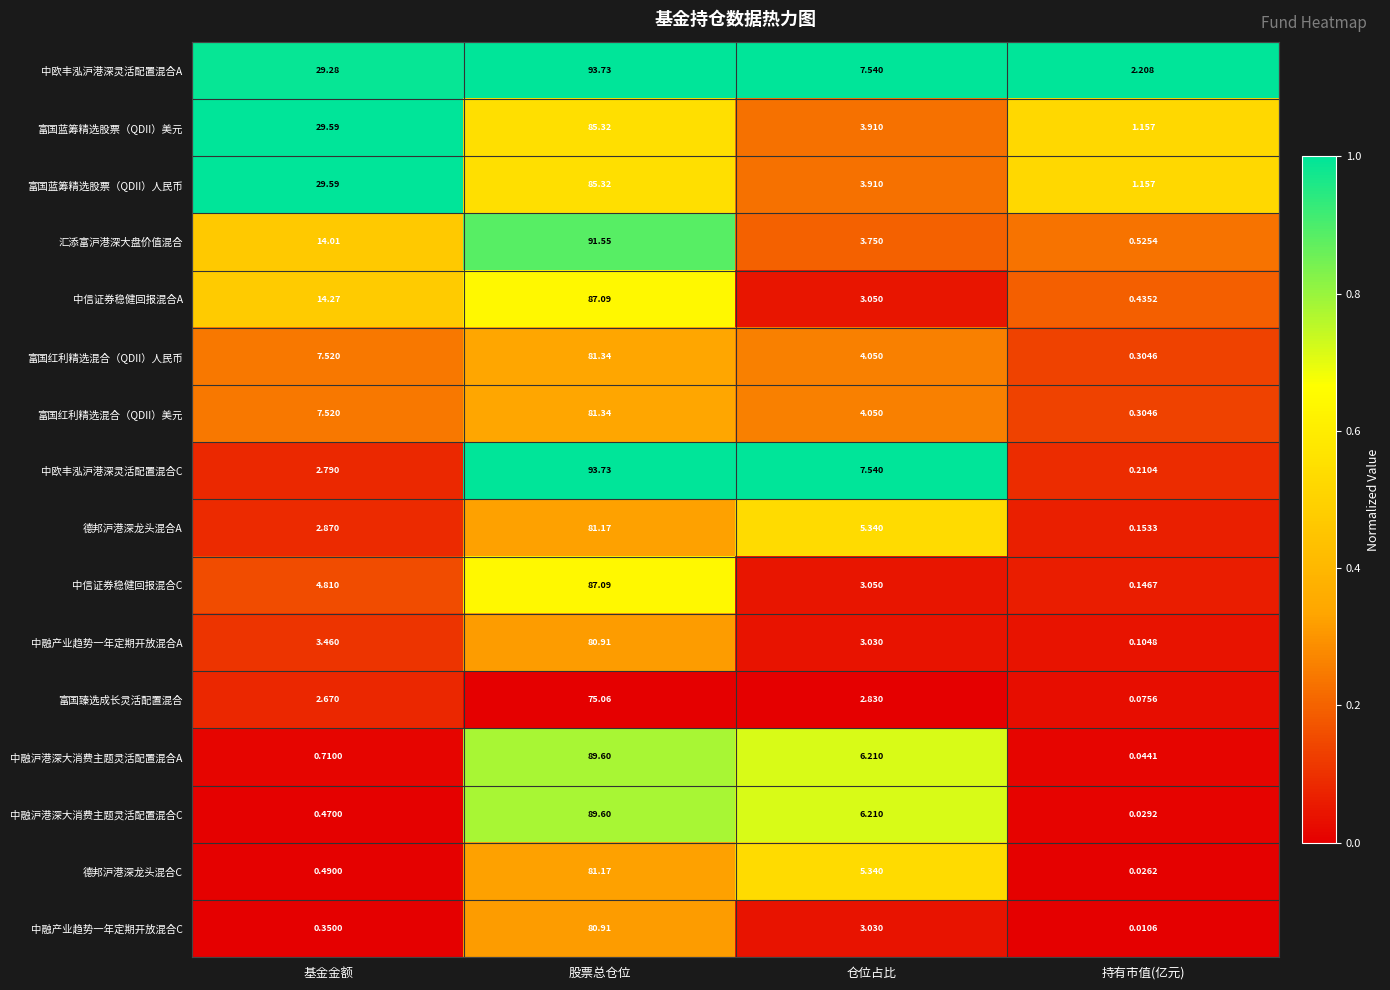

Which series changed the most between 基金金额 and 股票总仓位?

中欧丰泓沪港深灵活配置混合C